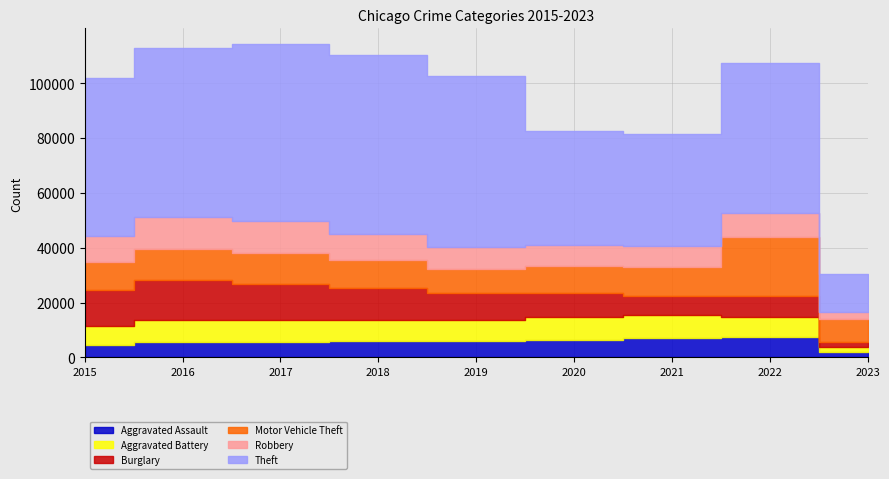

How many values in the Theft series are below 57350?

4